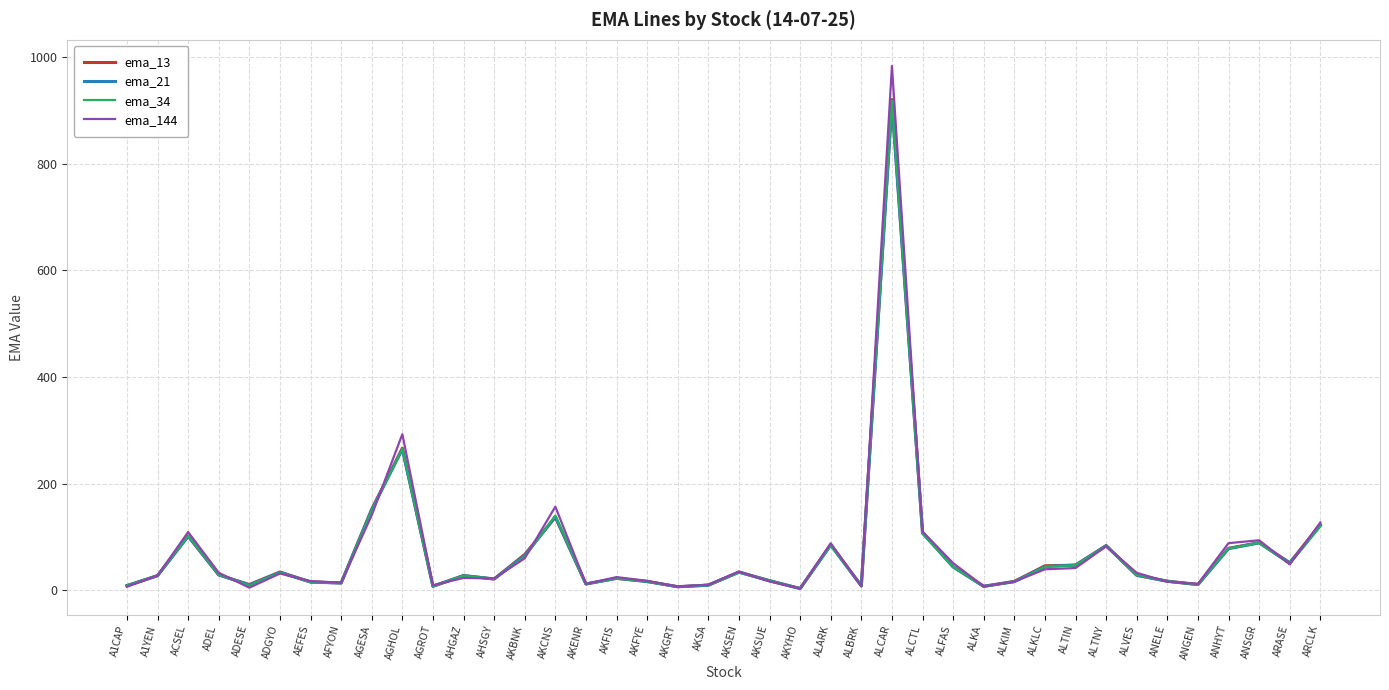

Where is the first local minimum for ema_13?

ADESE